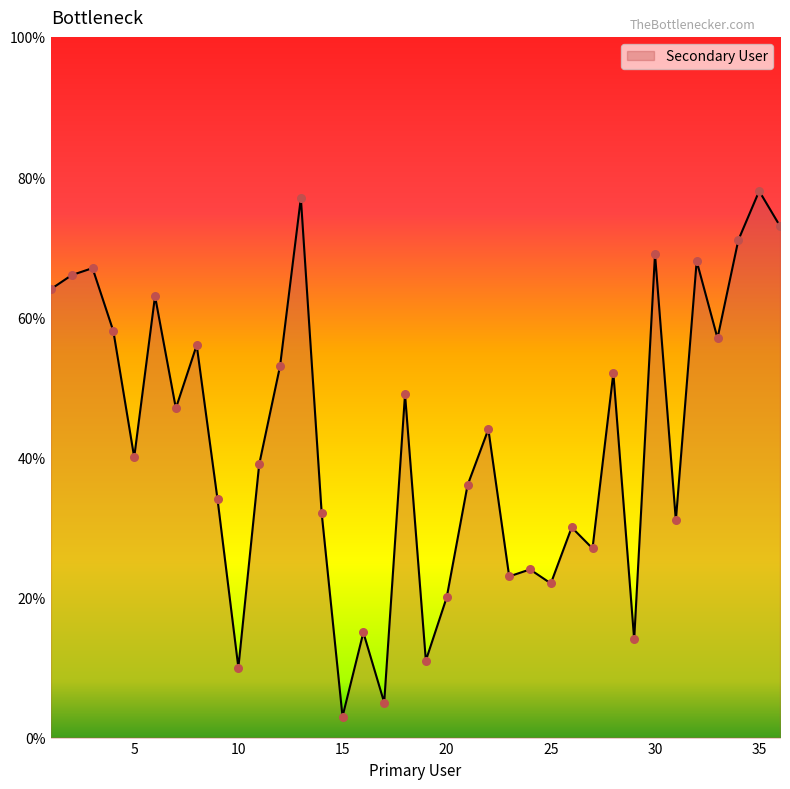

What is the smallest value displayed?

3